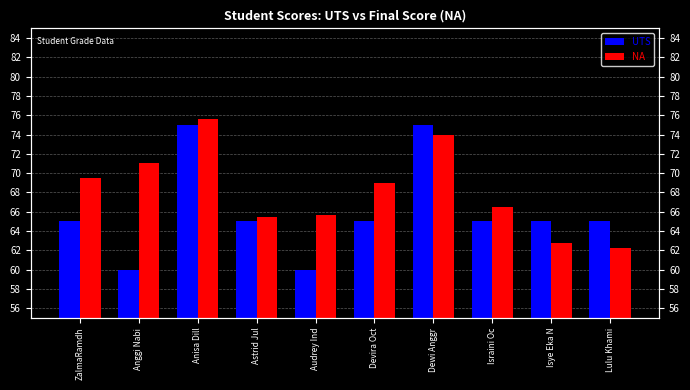

What is the label of the 2nd bar from the left?

Anggi Nabi